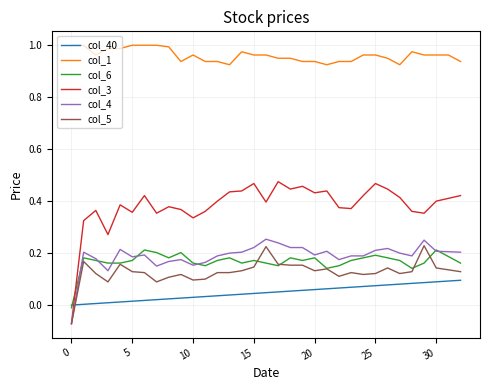

Which series has the widest spread of values?

col_3